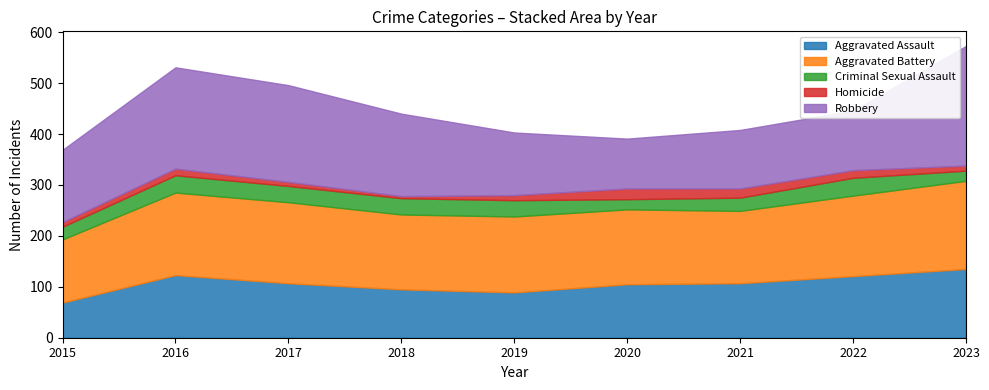

Rank the series at 2022 from highest to lowest value.

Aggravated Battery, Aggravated Assault, Robbery, Criminal Sexual Assault, Homicide